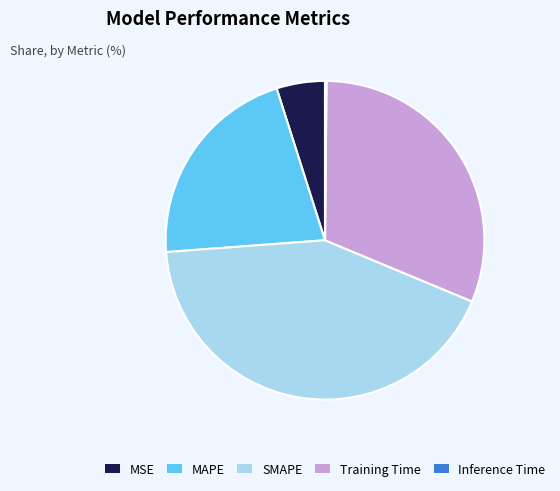

Which slice is the largest?

SMAPE